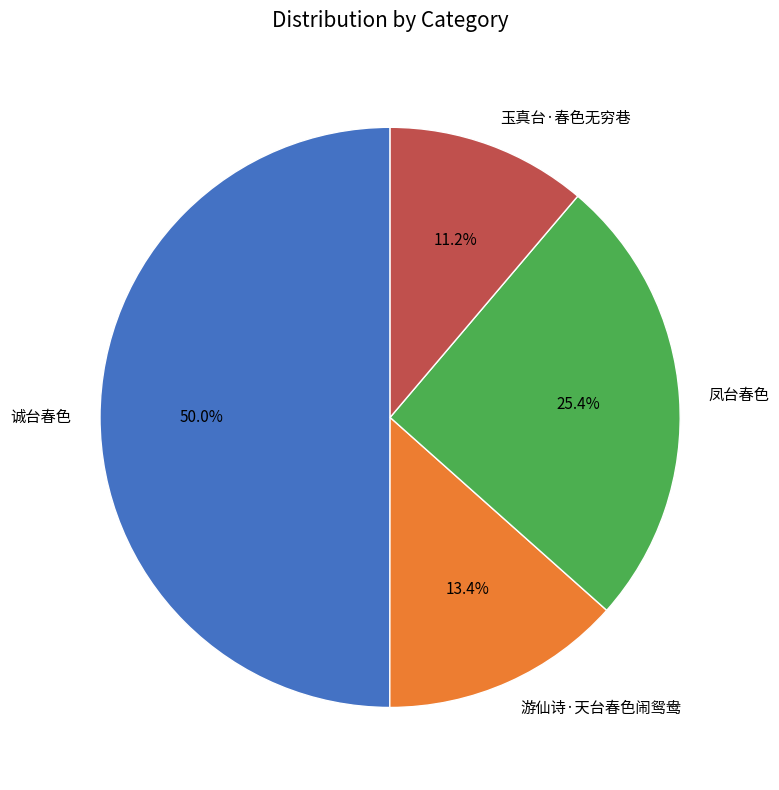

Combined, what portion of the pie is 玉真台·春色无穷巷 and 游仙诗·天台春色闹鸳鸯?

24.6%